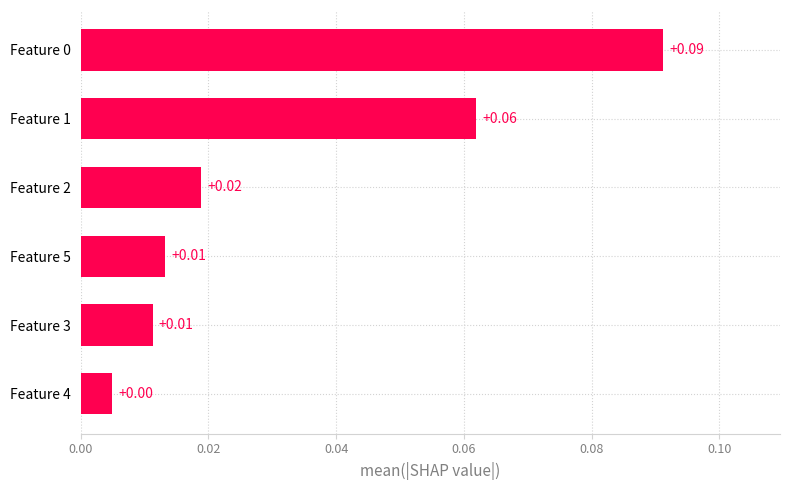

What is the difference between the maximum and minimum values?

0.1